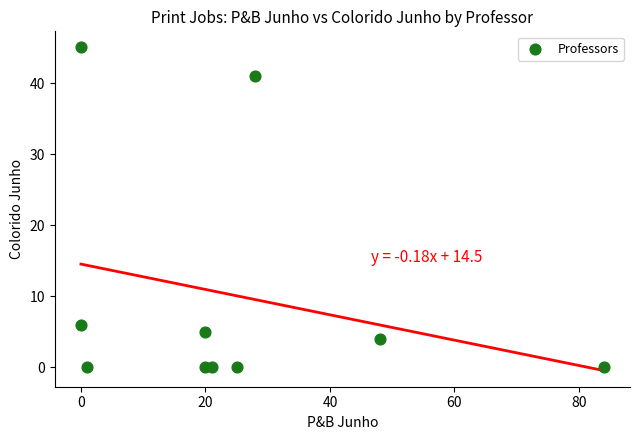

What is the average Y value?

10